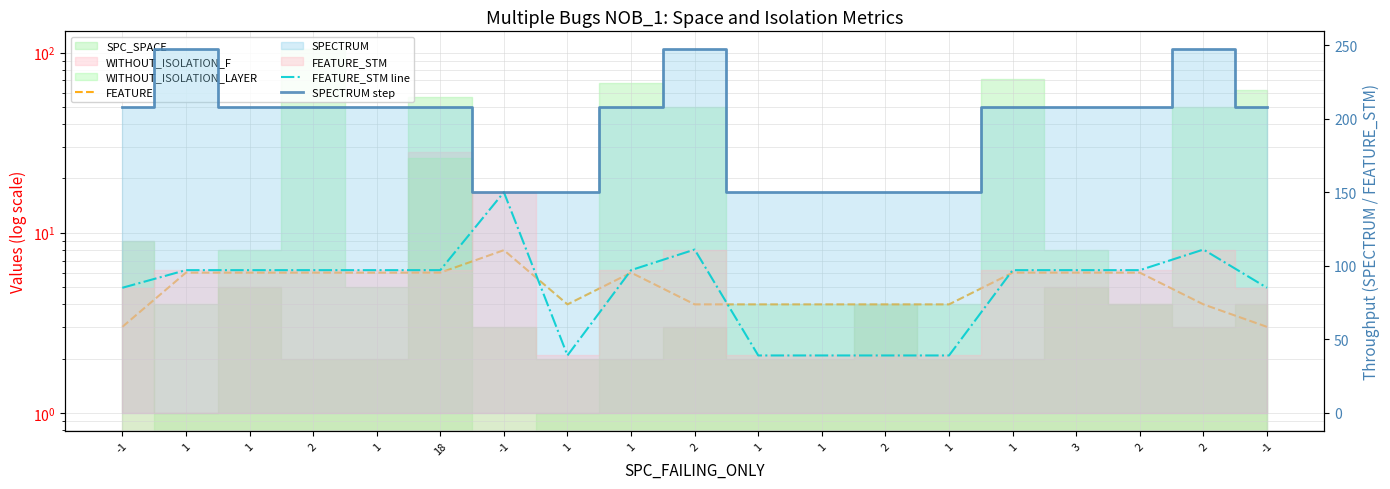

Reading left to right, extract all data points from this chart.

FEATURE: 3	6	6	6	6	6	8	4	6	4	4	4	4	4	6	6	6	4	3
FEATURE_STM line: 85	97	97	97	97	97	150	39	97	111	39	39	39	39	97	97	97	111	85
SPECTRUM step: 208	247	208	208	208	208	150	150	208	247	150	150	150	150	208	208	208	247	208